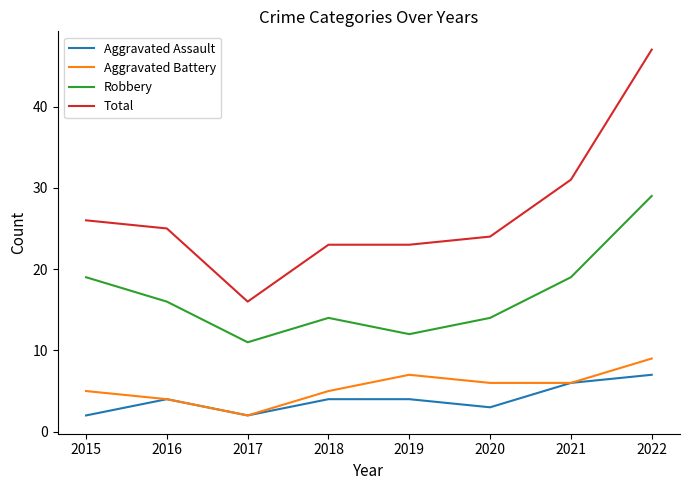

At how many categories does at least one series exceed 36?

1